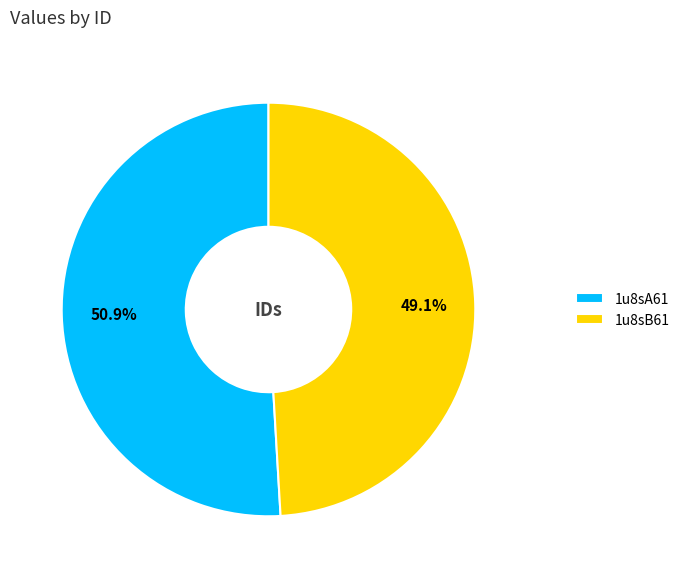

What percentage is the 1u8sA61 slice, to the nearest percent?

51%